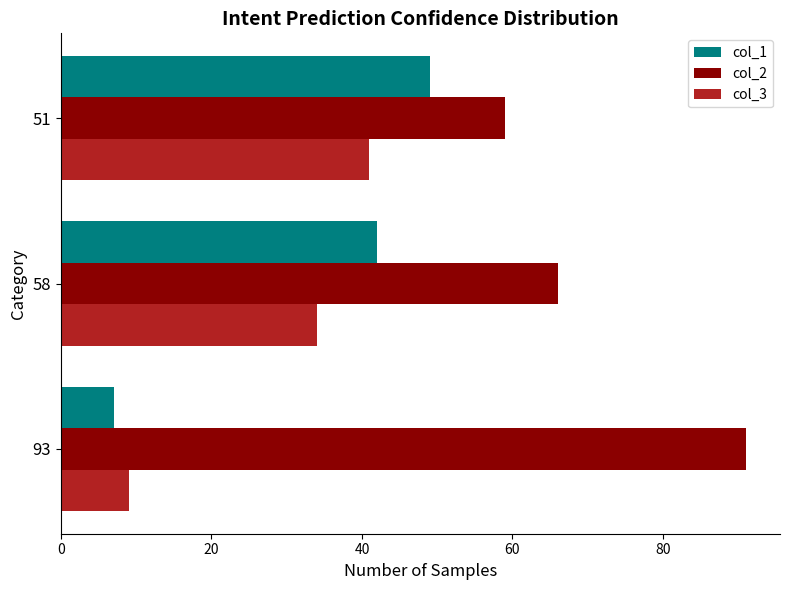

Is the value of col_3 at 58 greater than the value of col_1 at 51?

No